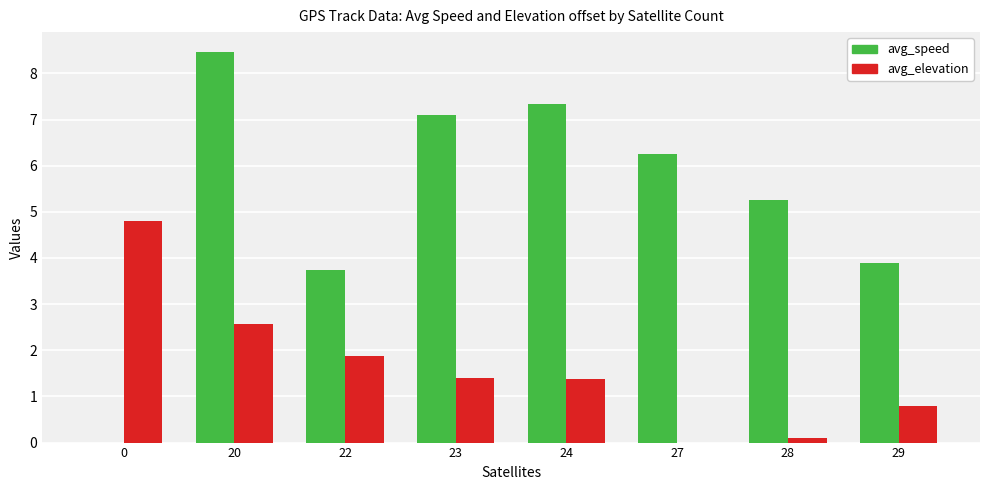

What is the total value across all series at 28?

5.4